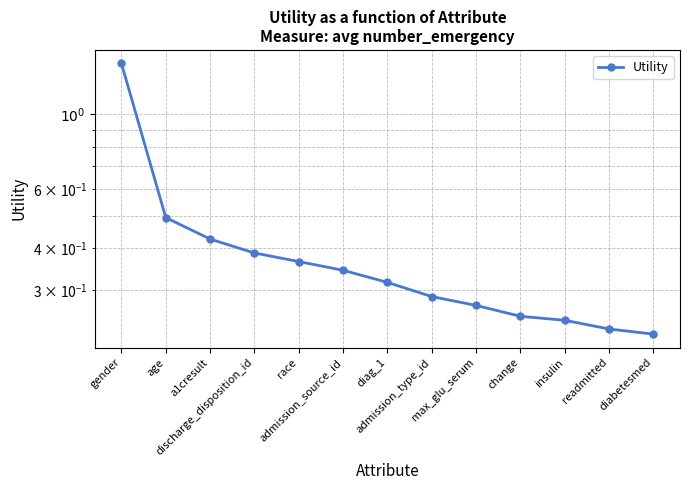

What is the change in value from admission_source_id to admission_type_id?

-0.1